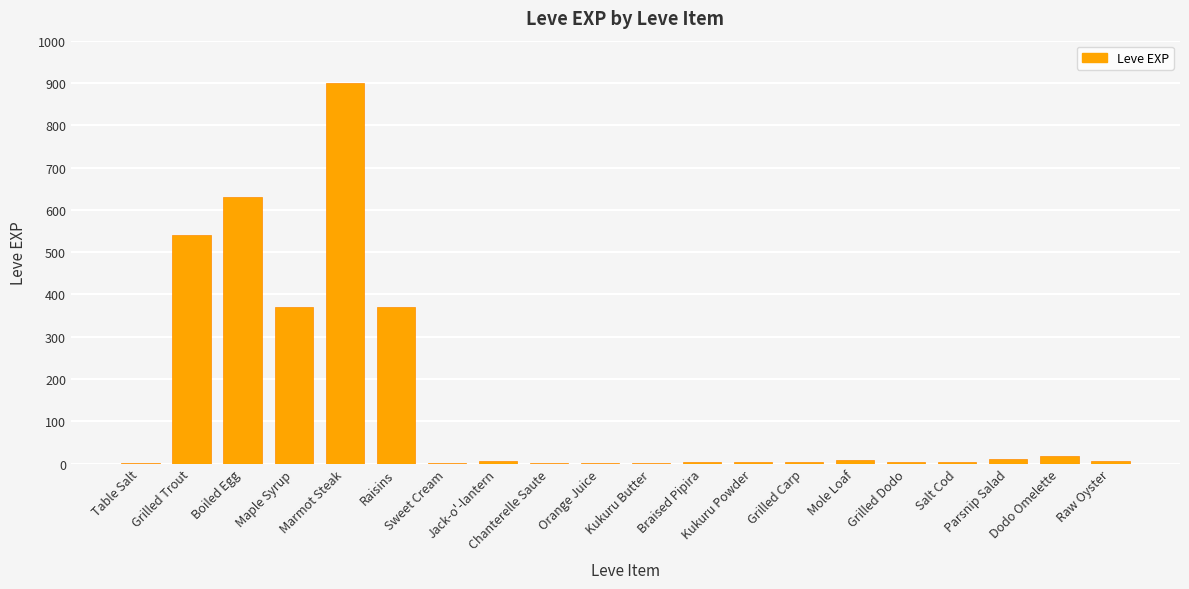

What is the sum of all values?

2881